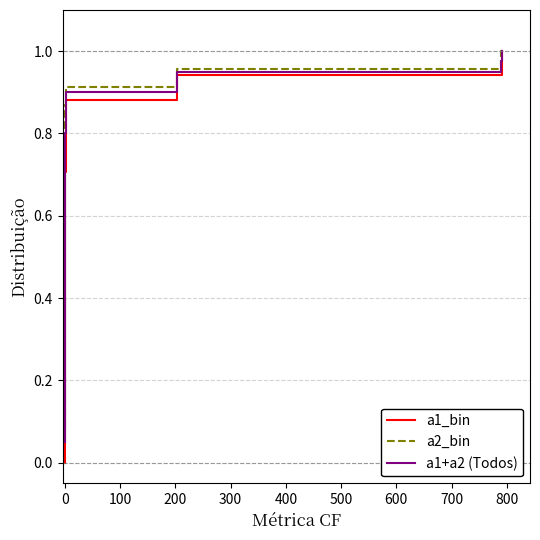

Rank the series by their average value, from highest to lowest.

a2_bin, a1+a2 (Todos), a1_bin